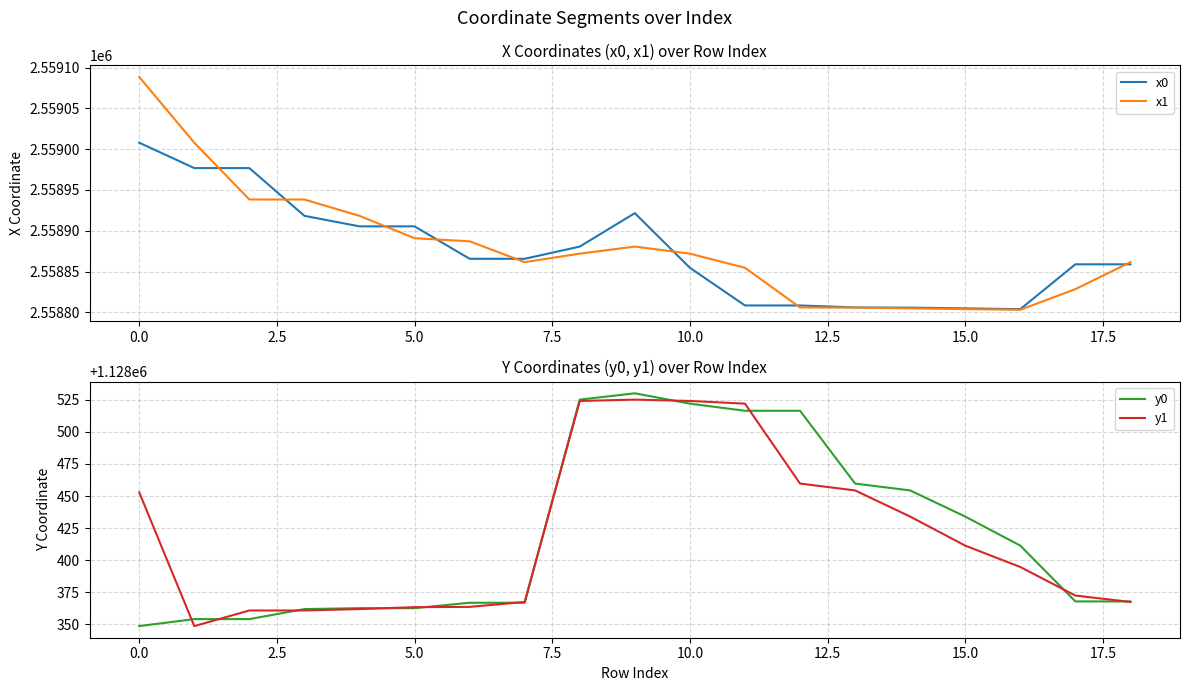

How many intersections are there between x1 and x0?

8